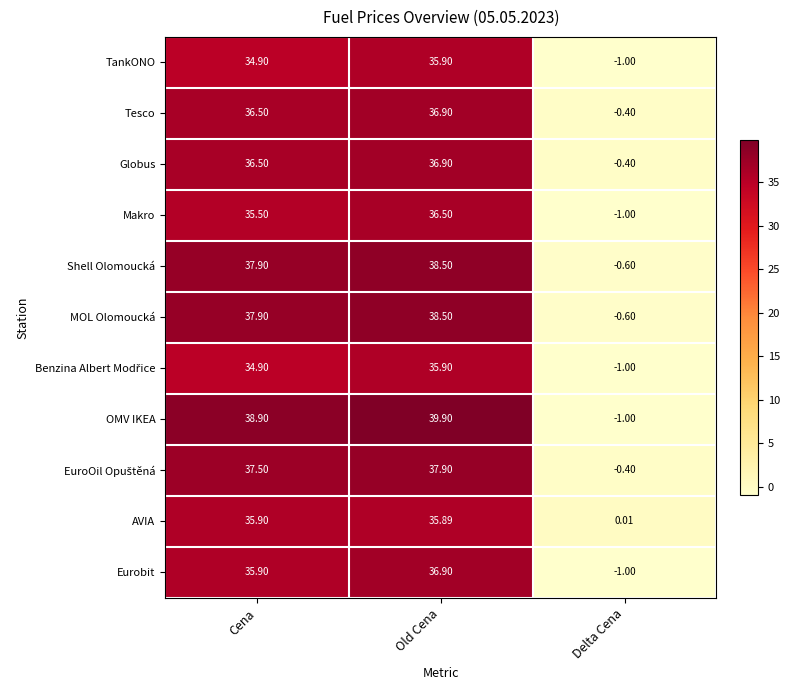

How many data points in Eurobit are above 35?

2